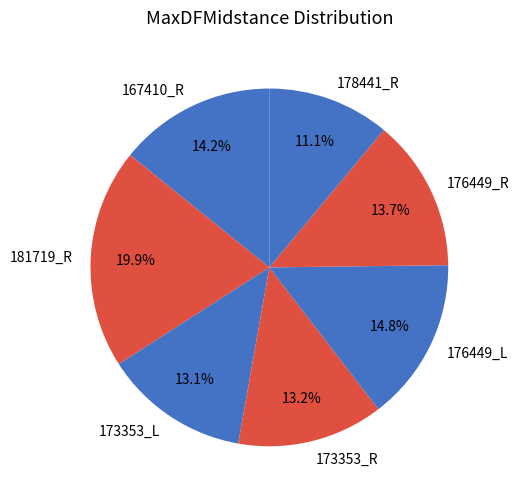

The 173353_R slice represents 13% of the pie. True or false?

True